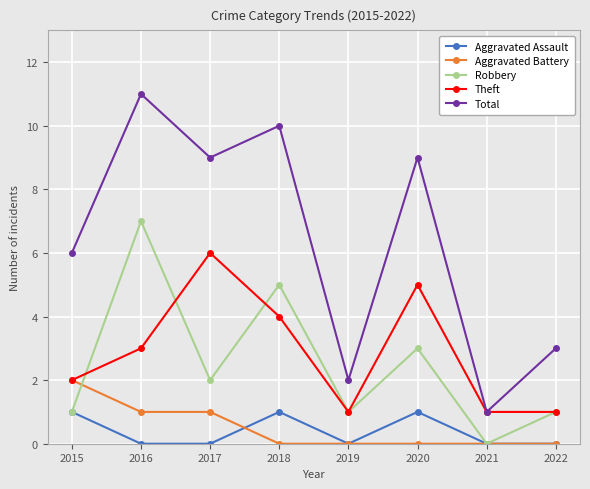

List the series in order of their peak value, highest first.

Total, Robbery, Theft, Aggravated Battery, Aggravated Assault